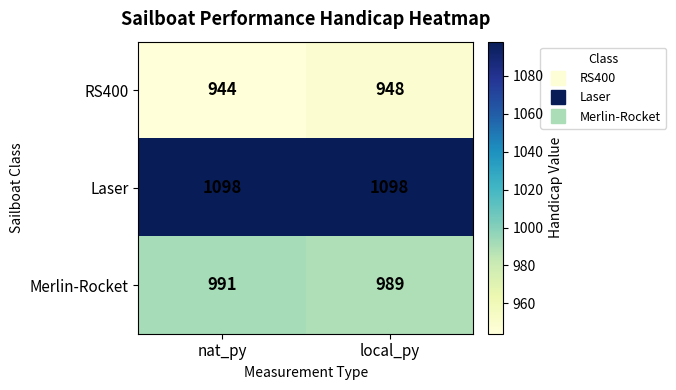

What is the sum of the RS400 values at local_py and nat_py?

1892